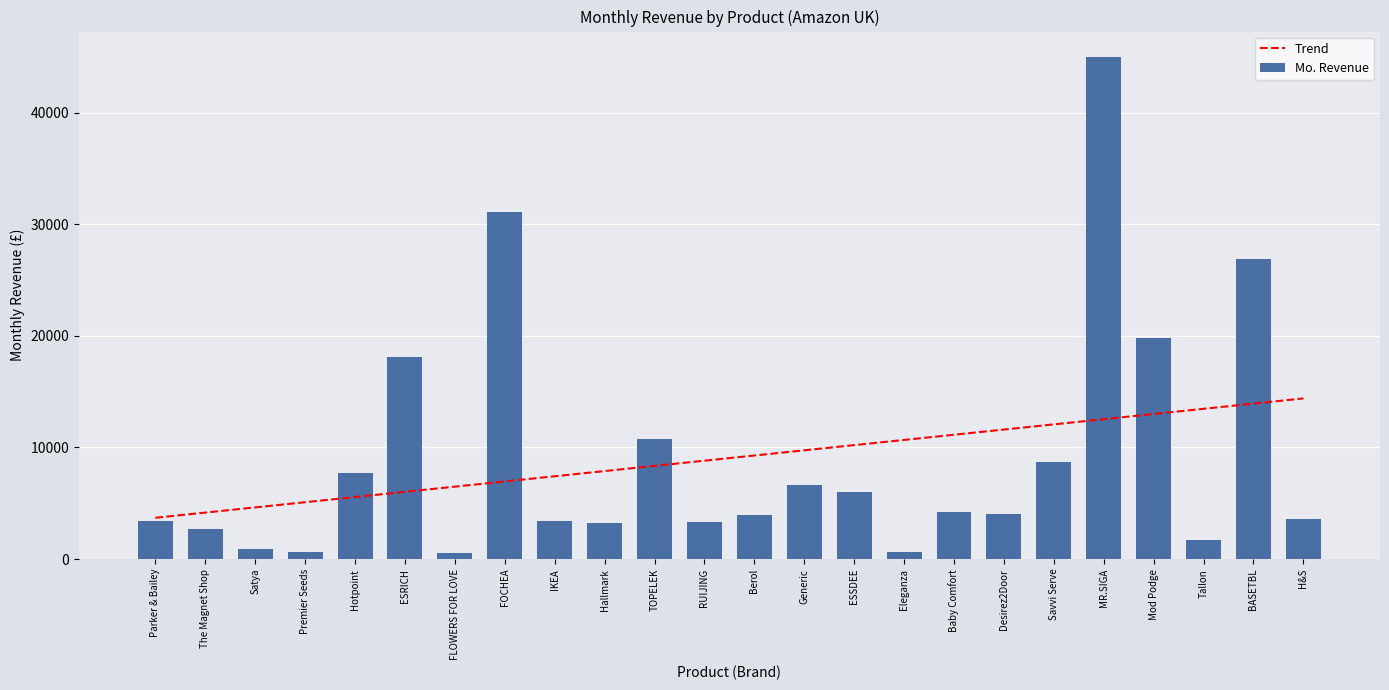

Count the number of data series in this chart.

2